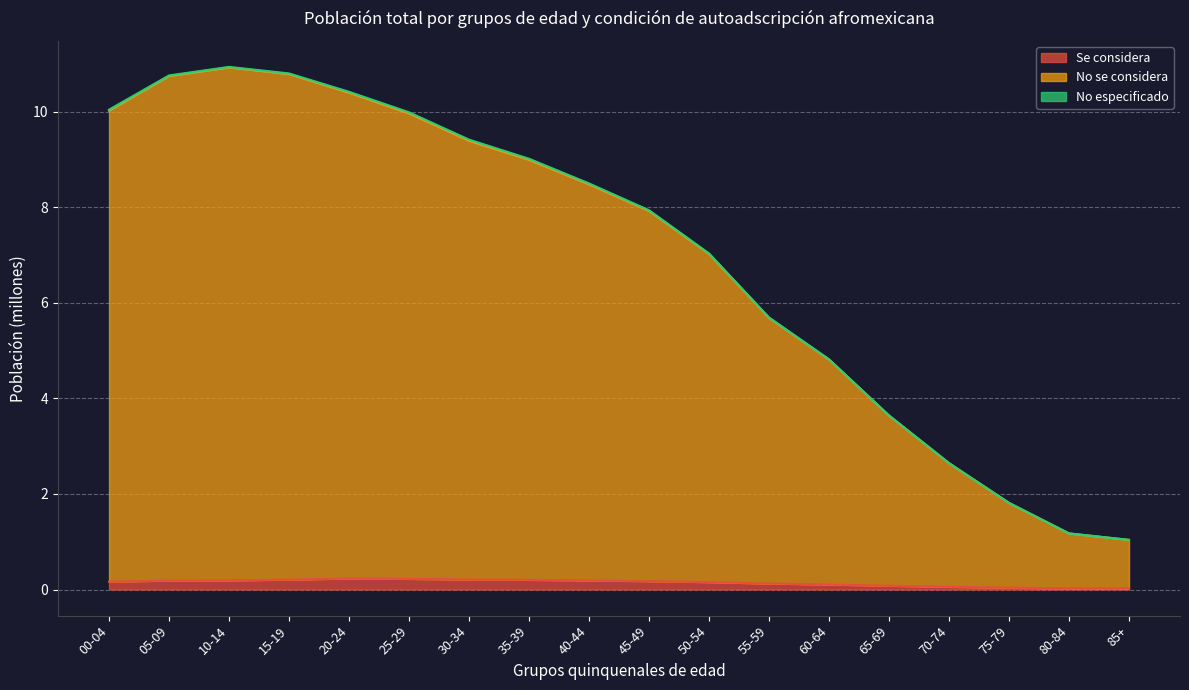

Is it true that No se considera equals 3.2 at 55-59?

False